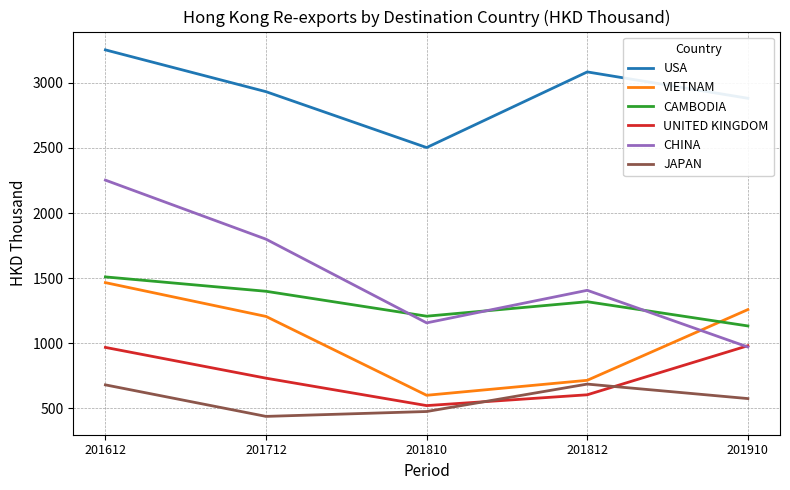

What is the spread (max minus min) of values at 201812?

2482.0